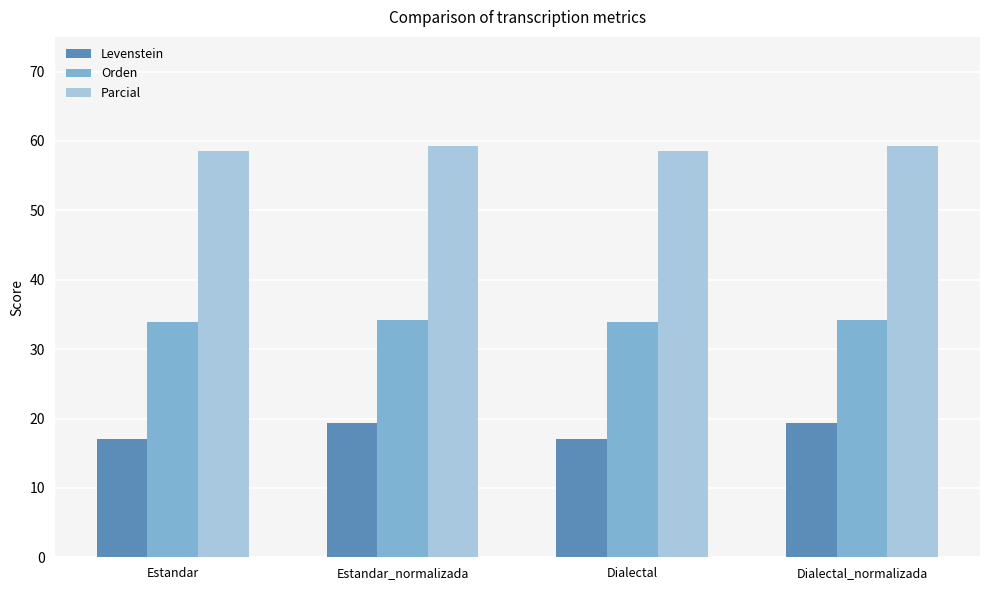

Reading right to left, list all the values displayed in this chart.

Levenstein: 19.3	17.0	19.3	17.0
Orden: 34.2	33.9	34.2	33.9
Parcial: 59.3	58.6	59.3	58.6